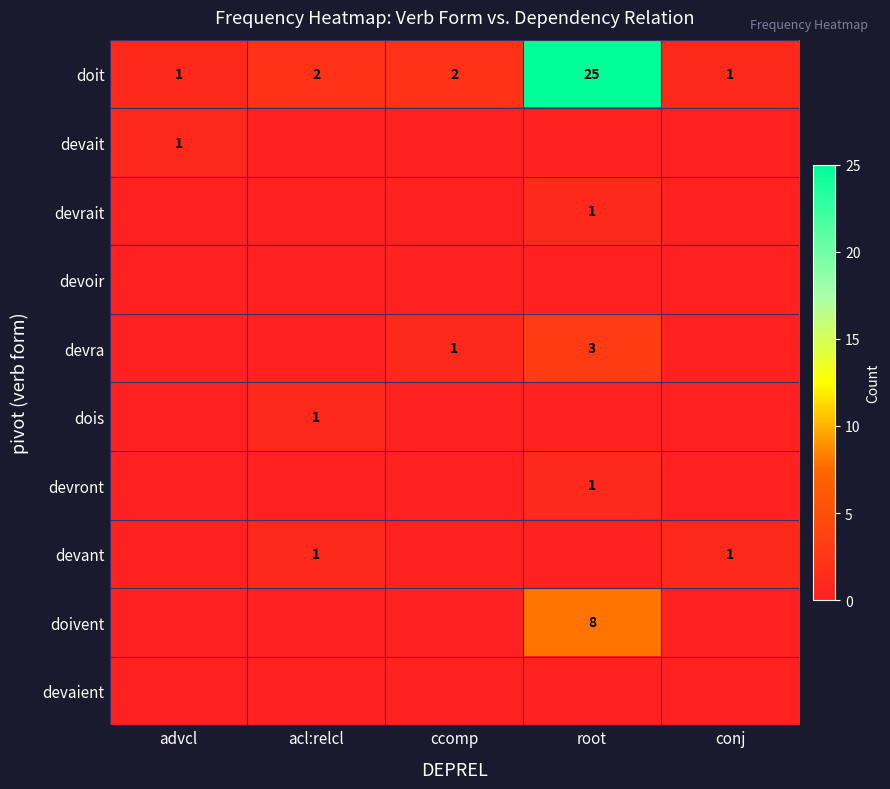

At which category does the chart reach its minimum across all series?

acl:relcl